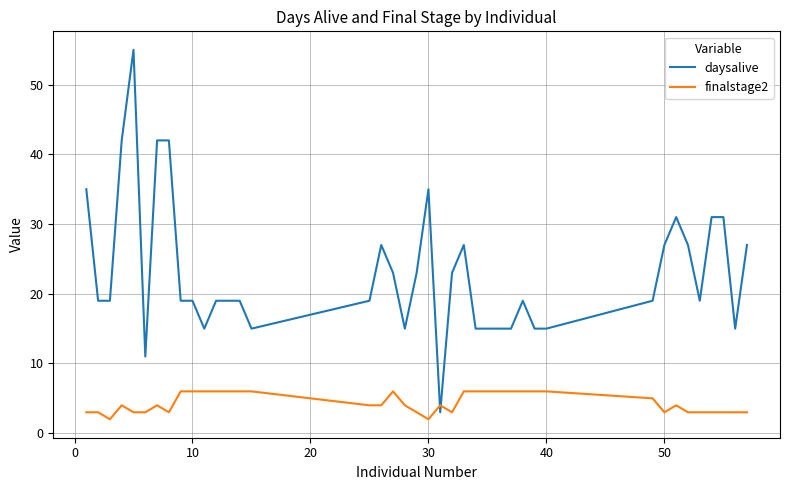

Which series has the widest spread of values?

daysalive